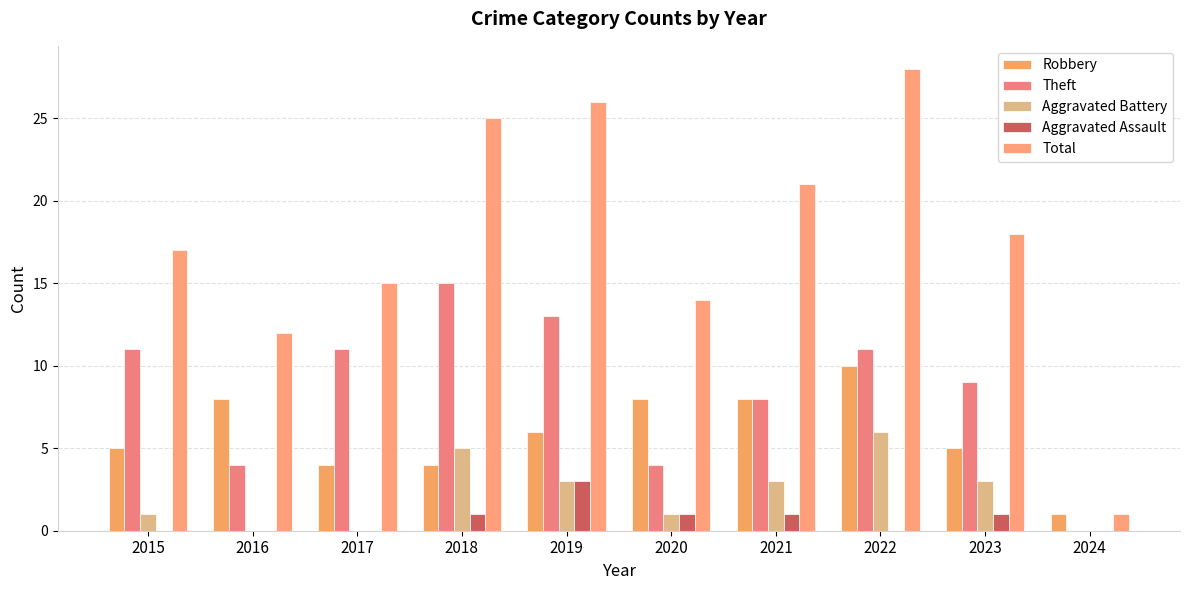

Which series has the largest total across all categories?

Total